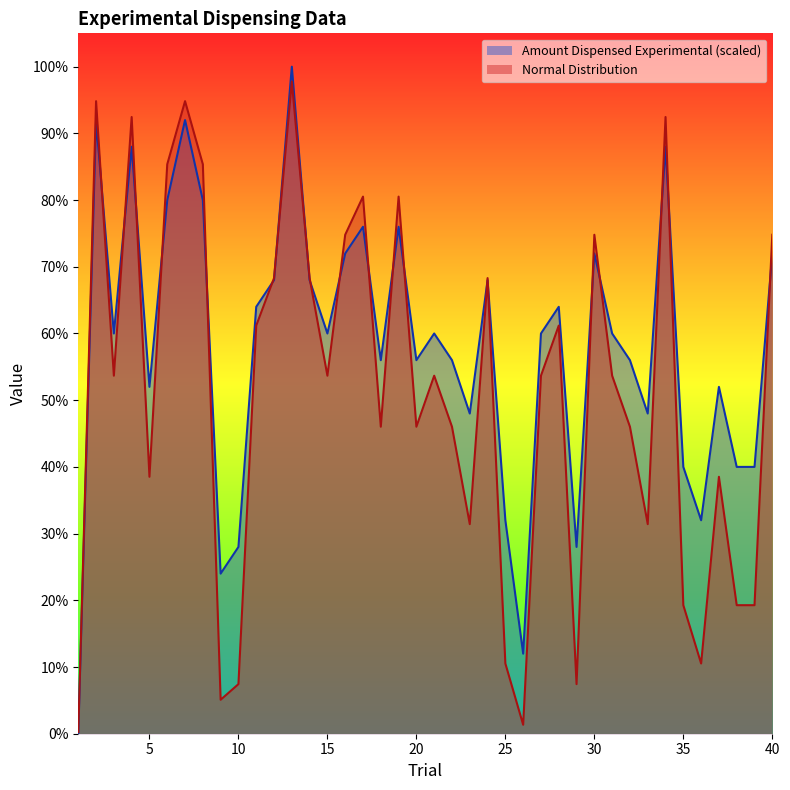

Which series has the widest spread of values?

Amount Dispensed Experimental (scaled)